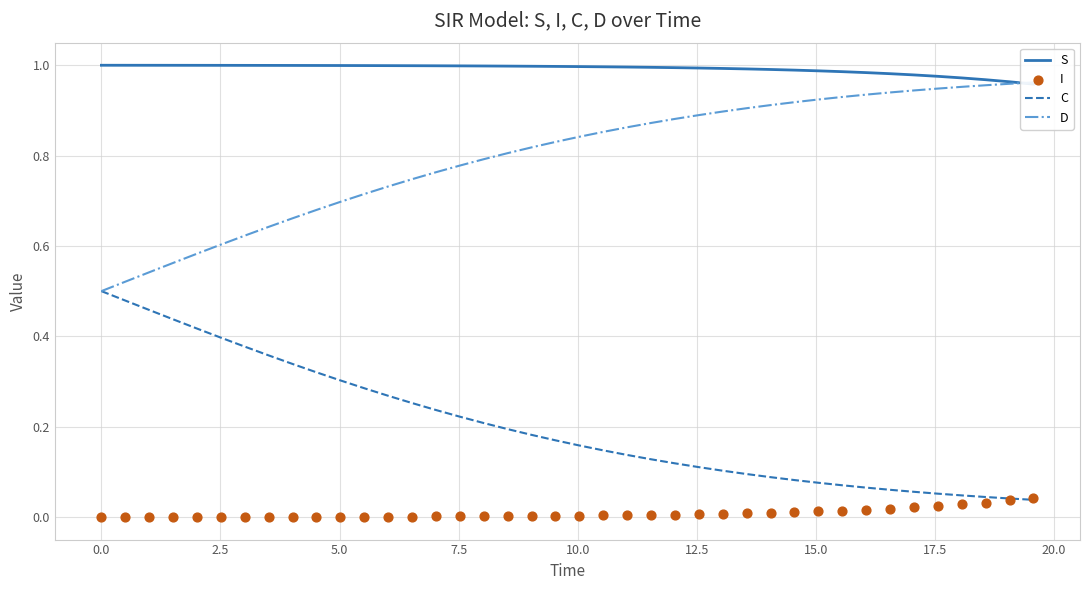

Is the value of C at 13 greater than the value of S at 13?

No